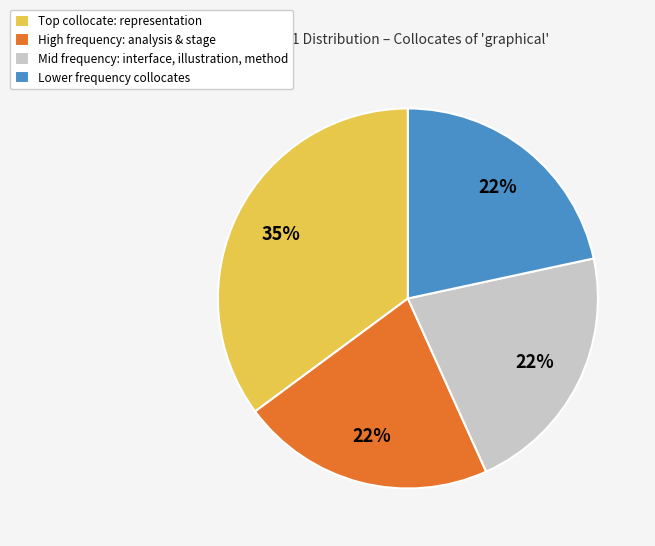

True or false: Mid frequency: interface, illustration, method accounts for 22% of the total.

True